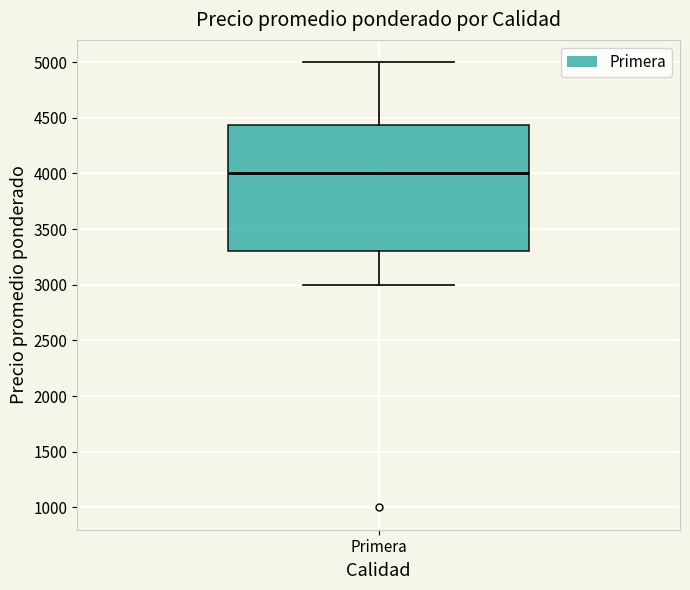

Transcribe this box plot: give where the median line is, the range the box spans, and where the two whiskers end, as read against the y-axis. The values are not printed on the chart, so give them approximately, as read against the axis.

median 4000, box 3300 to 4450, whiskers 3000 to 5000